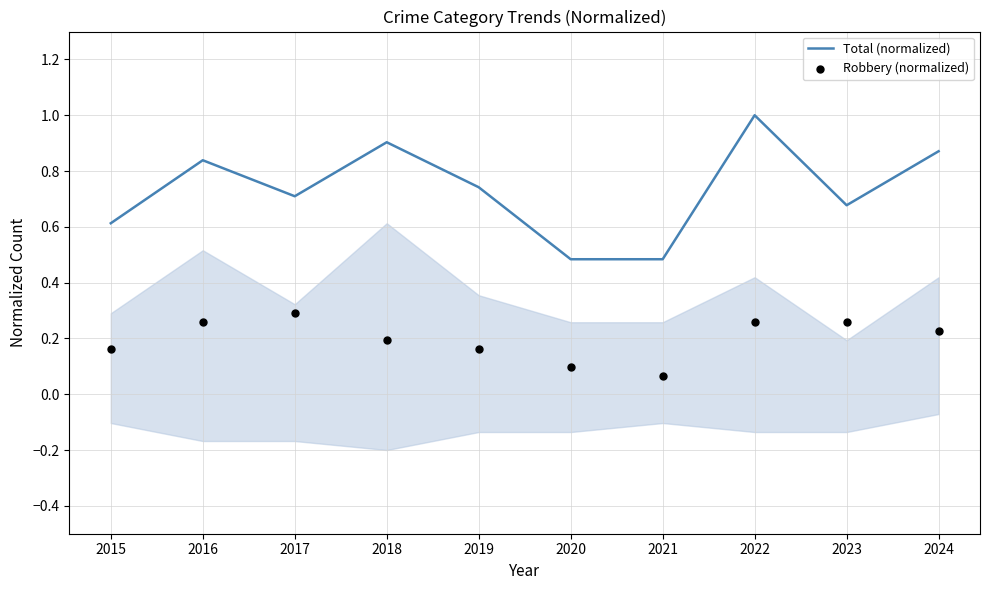

What are all the series names shown in the legend?

Total (normalized), Robbery (normalized)